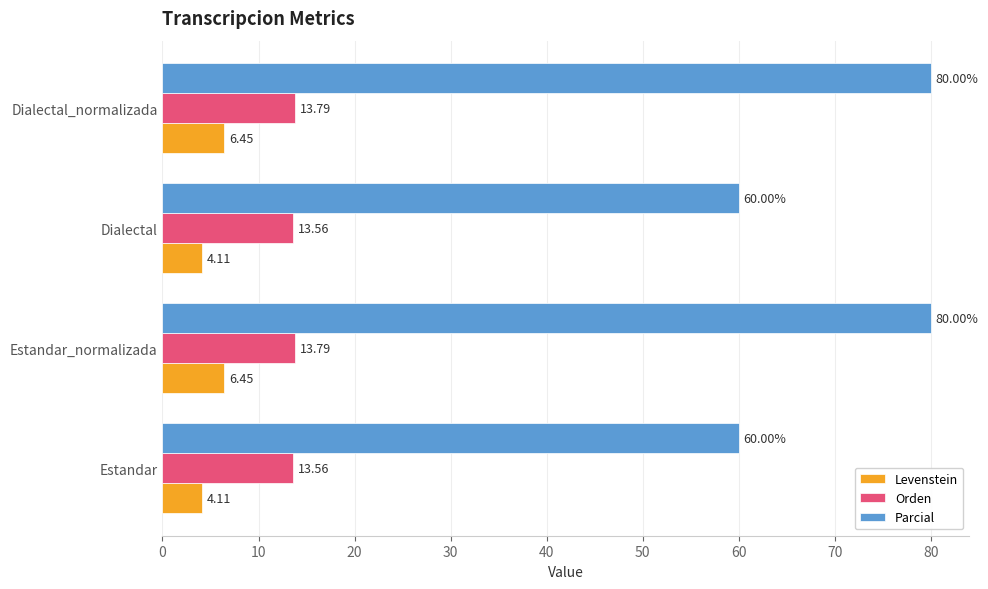

Which series has the largest total across all categories?

Parcial